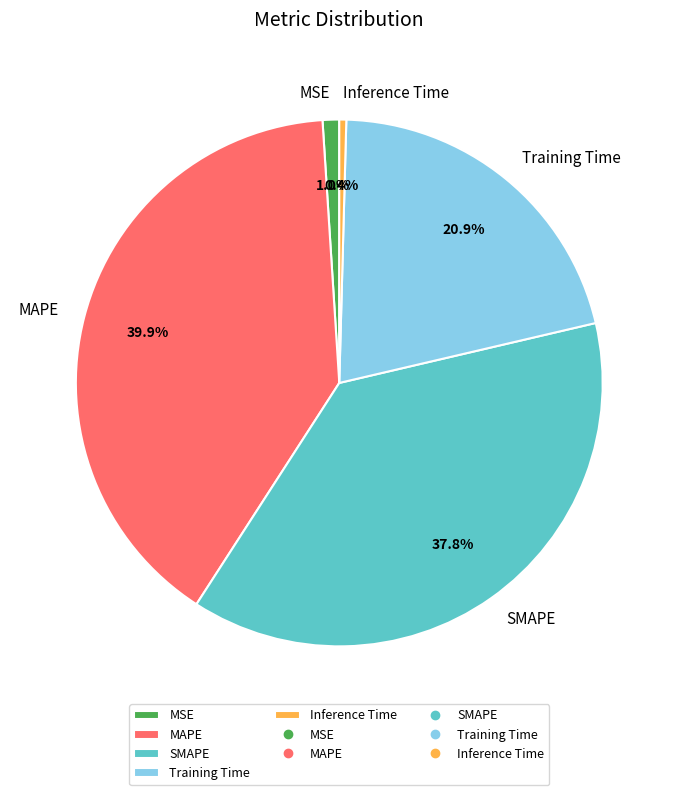

To the nearest percent, what is the average slice percentage?

20%